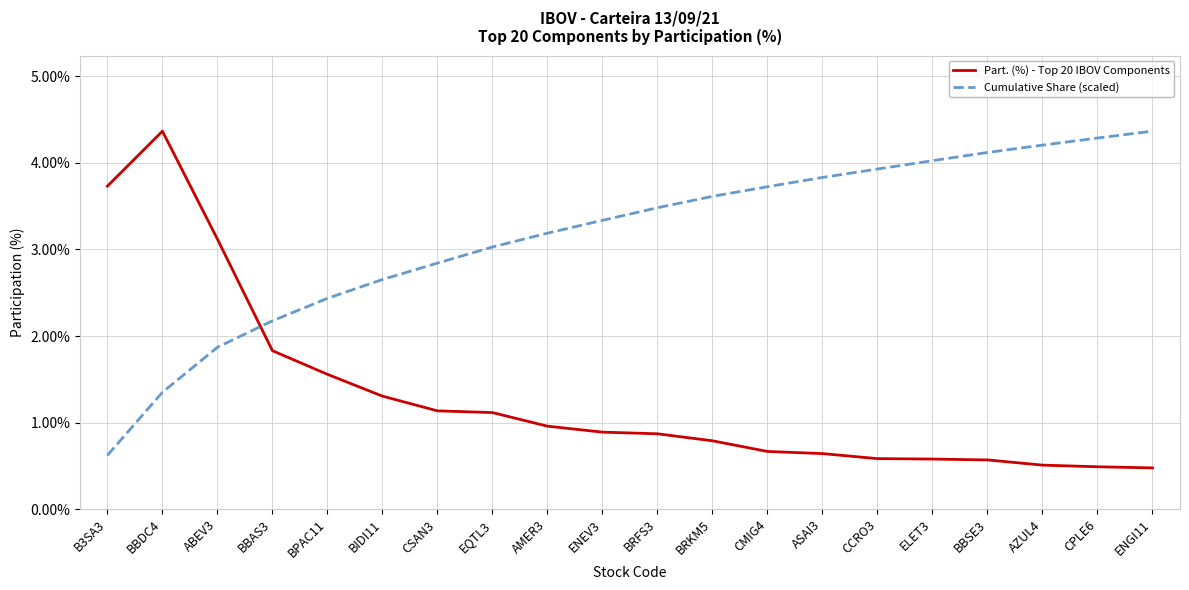

What is the minimum value shown in the chart?

0.5